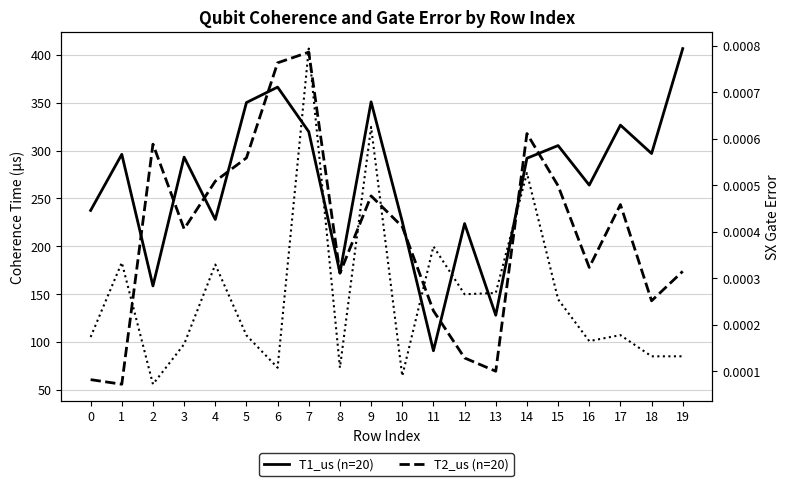

Which label corresponds to the largest value in the chart?

19